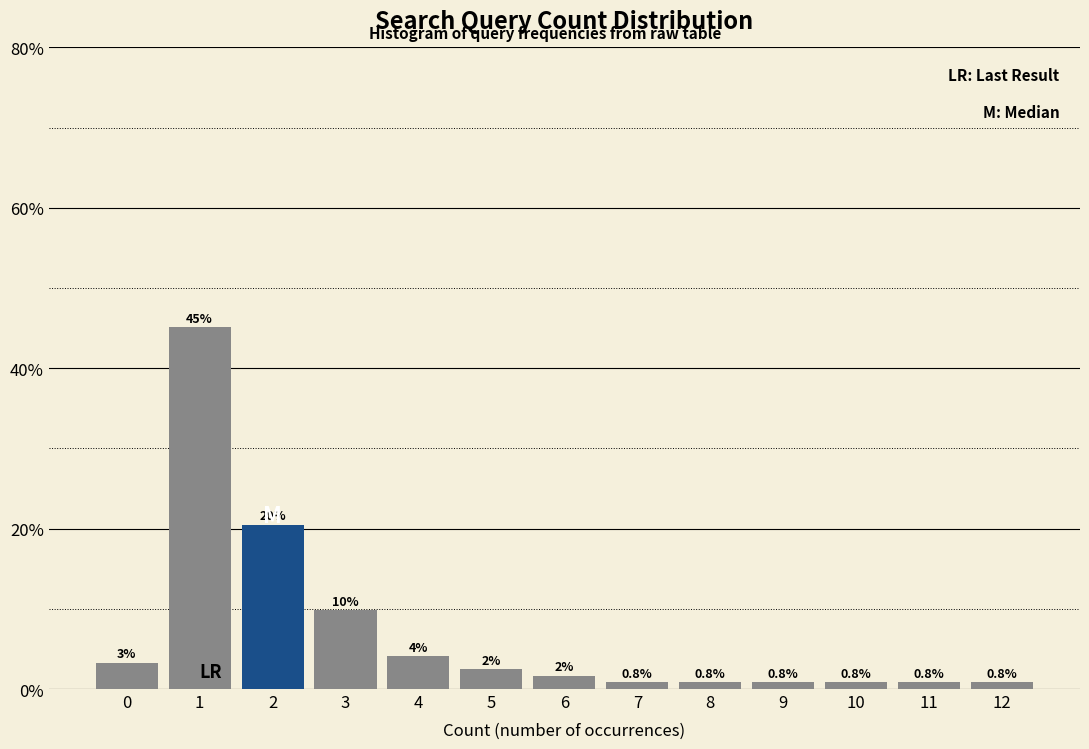

Which range on the x-axis has the tallest bar?

0.5 to 1.5